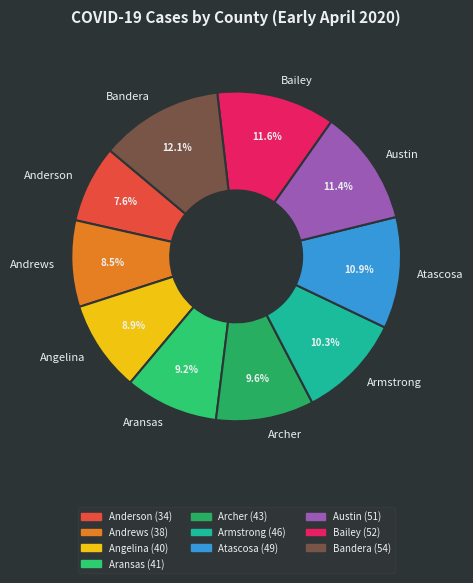

Is the sum of Anderson and Angelina greater than half?

No